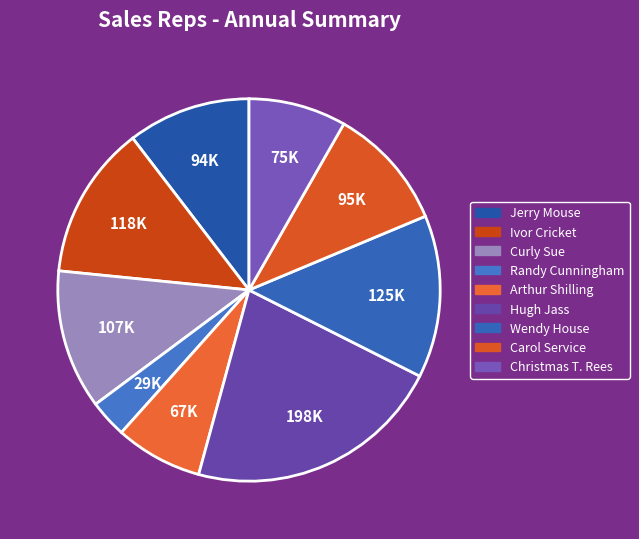

What percentage is the Jerry Mouse slice, to the nearest percent?

10%